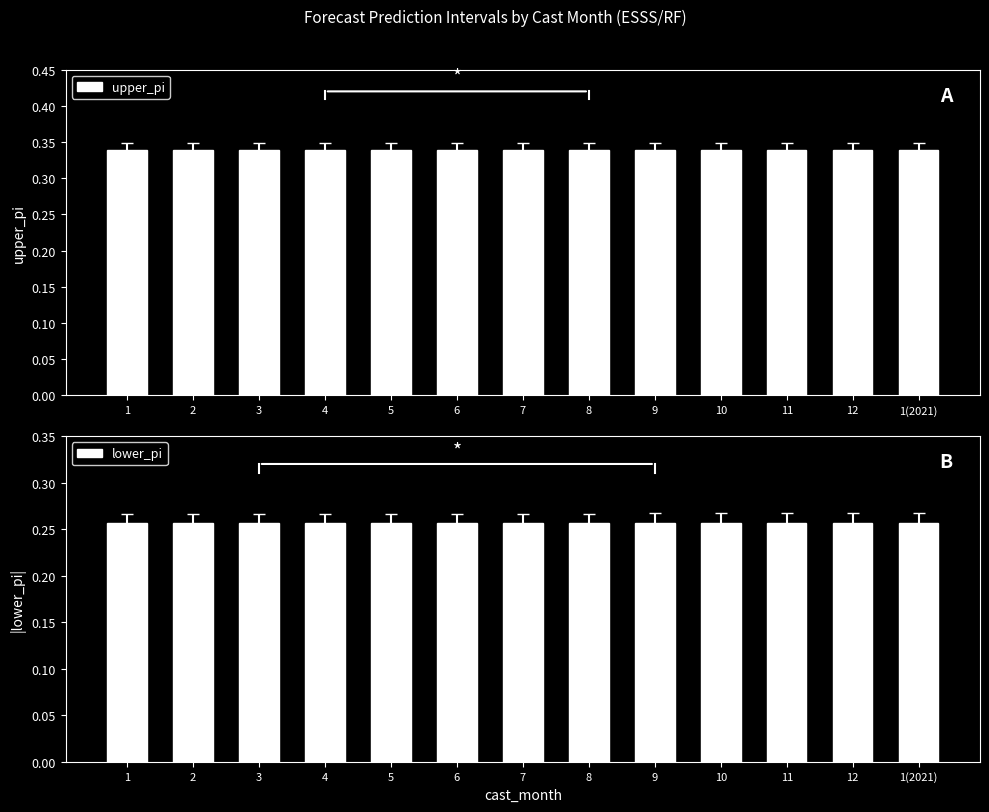

Reading right to left, extract all data points from this chart.

upper_pi: 0.3	0.3	0.3	0.3	0.3	0.3	0.3	0.3	0.3	0.3	0.3	0.3	0.3
lower_pi: 0.3	0.3	0.3	0.3	0.3	0.3	0.3	0.3	0.3	0.3	0.3	0.3	0.3